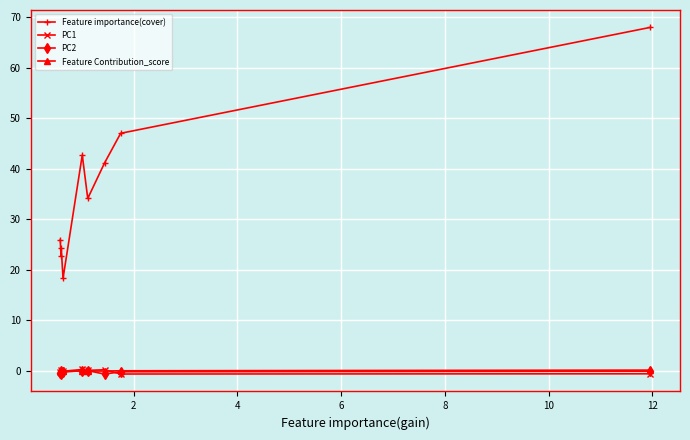

How many series are shown in this chart?

4